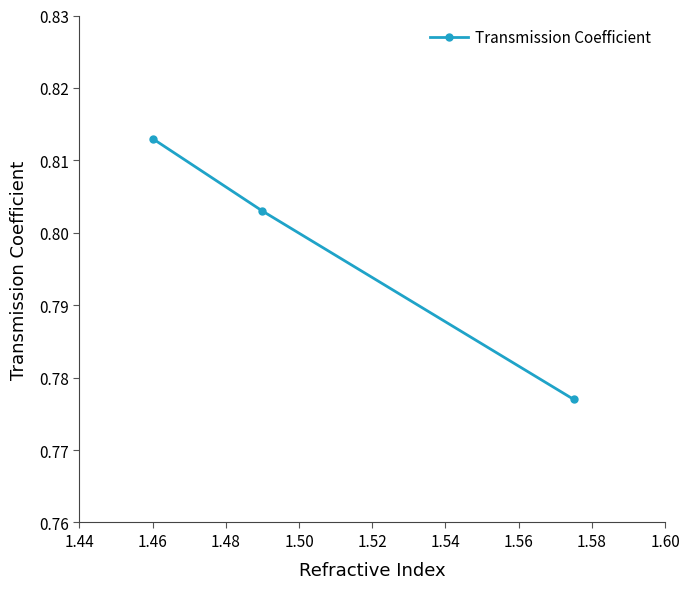

Count the values in the range 0 to 1.

3